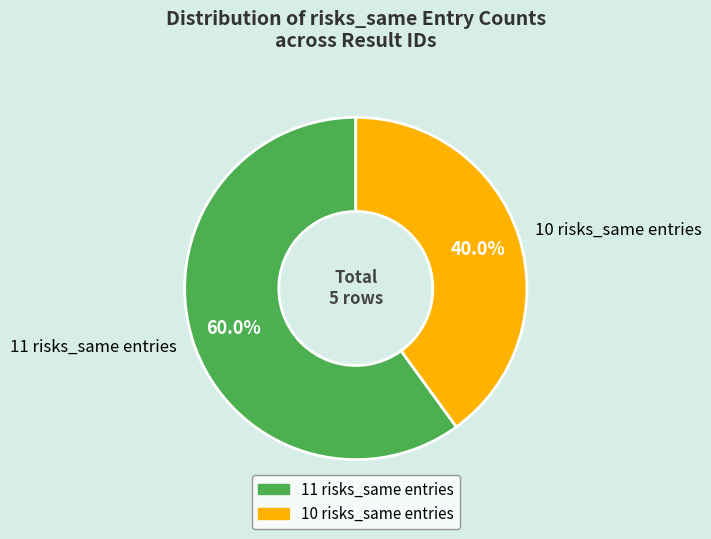

What is the largest slice in the pie chart?

11 risks_same entries